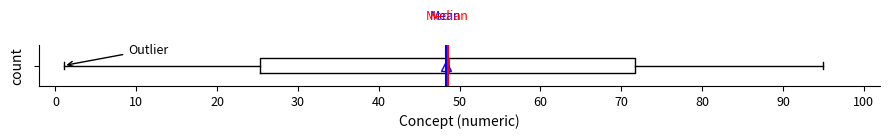

Where does the left whisker of the box end on the x-axis? The values are not printed on the chart, so give them approximately, as read against the axis.

1